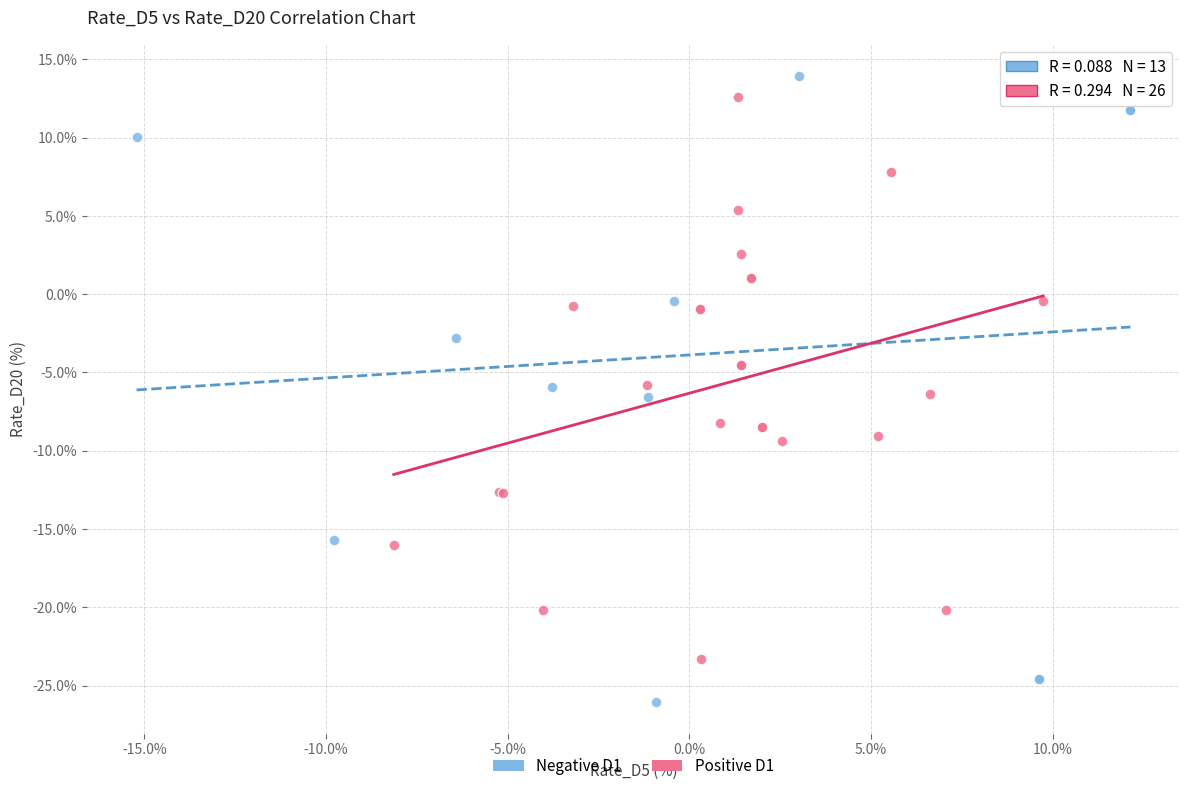

Which series contains the highest Y value?

Negative D1